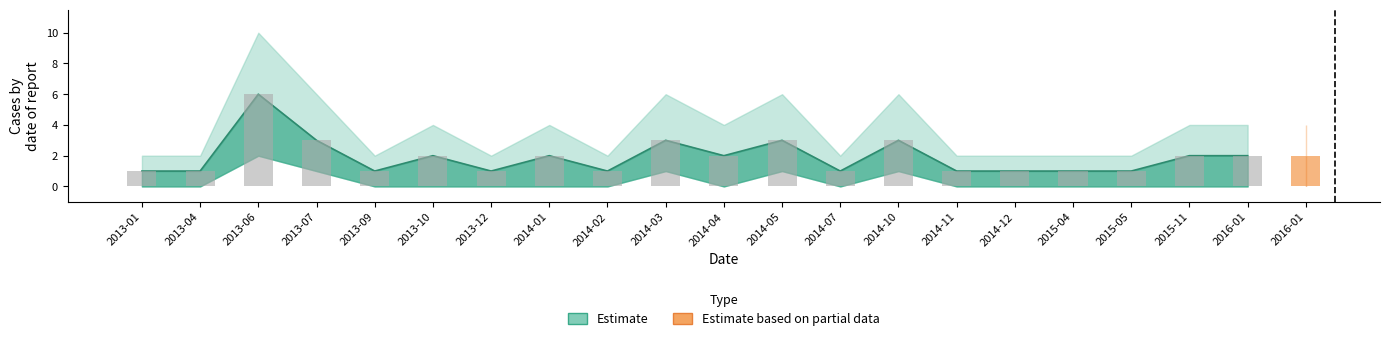

Rank the categories by upper_band value from highest to lowest.

2013-06, 2013-07, 2014-03, 2014-05, 2014-10, 2013-10, 2014-01, 2014-04, 2015-11, 2016-01, 2013-01, 2013-04, 2013-09, 2013-12, 2014-02, 2014-07, 2014-11, 2014-12, 2015-04, 2015-05